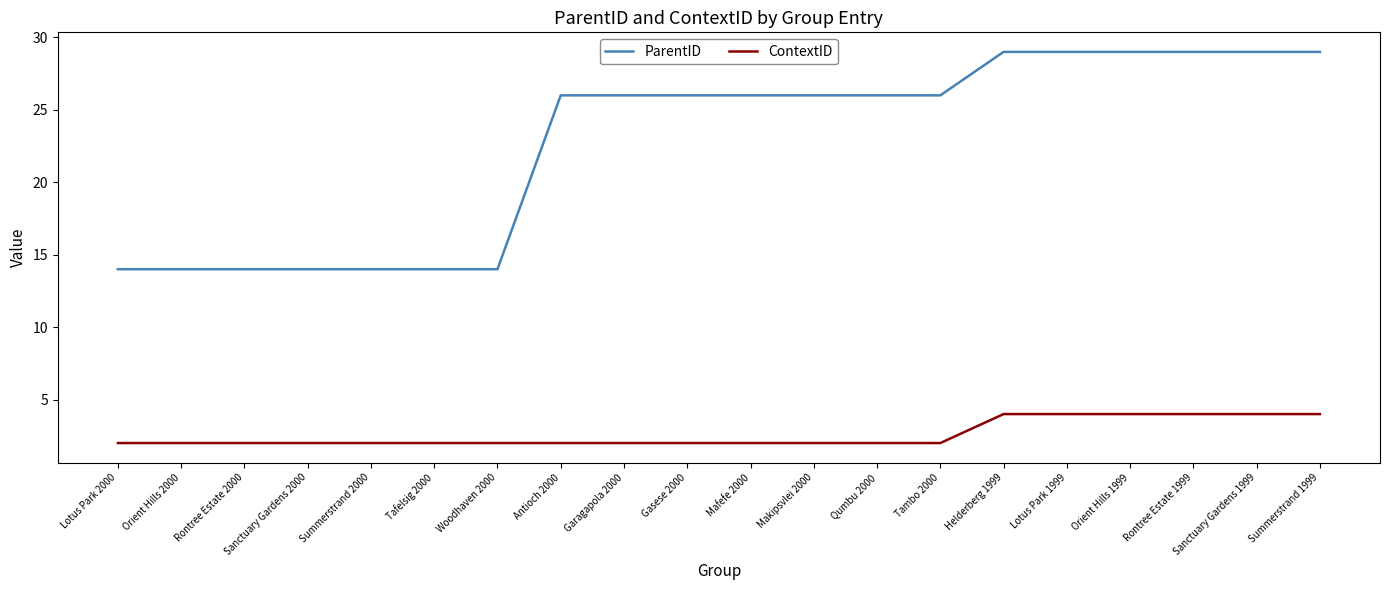

True or false: ContextID and ParentID intersect in this chart.

False